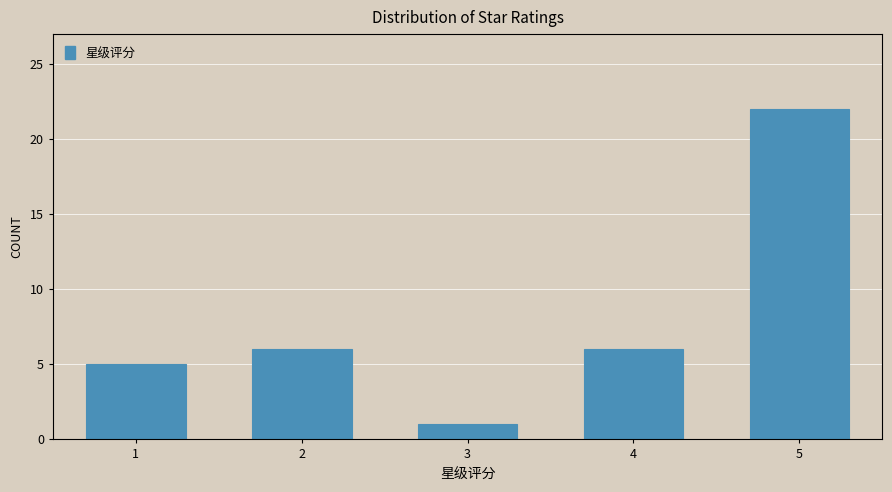

Reading left to right, extract all data points from this chart.

5	6	1	6	22